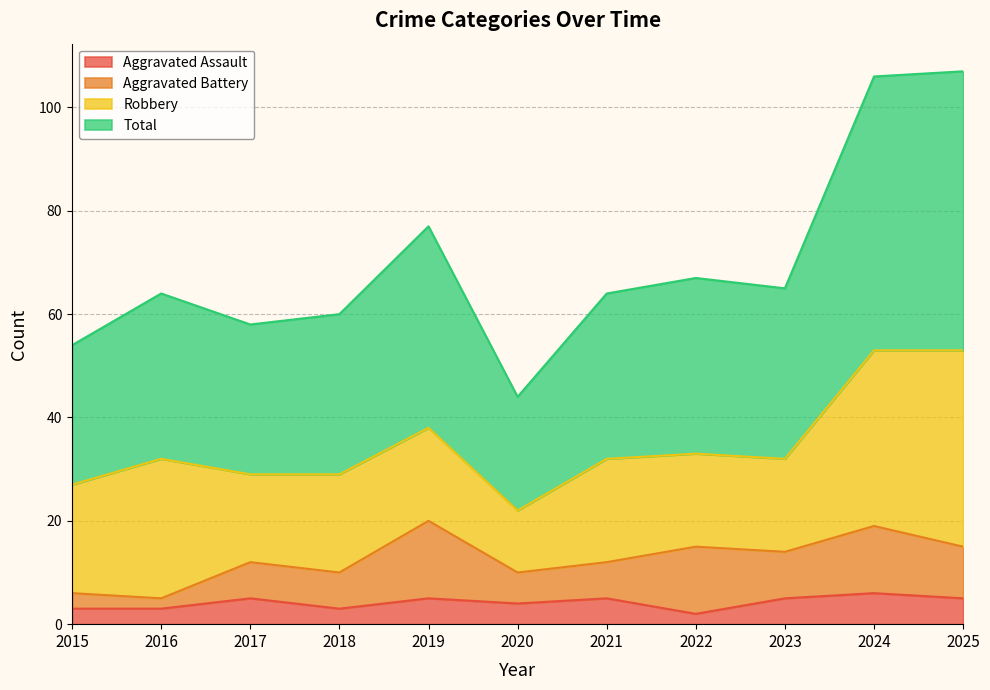

What is the difference between the highest and lowest values at 2016?

61